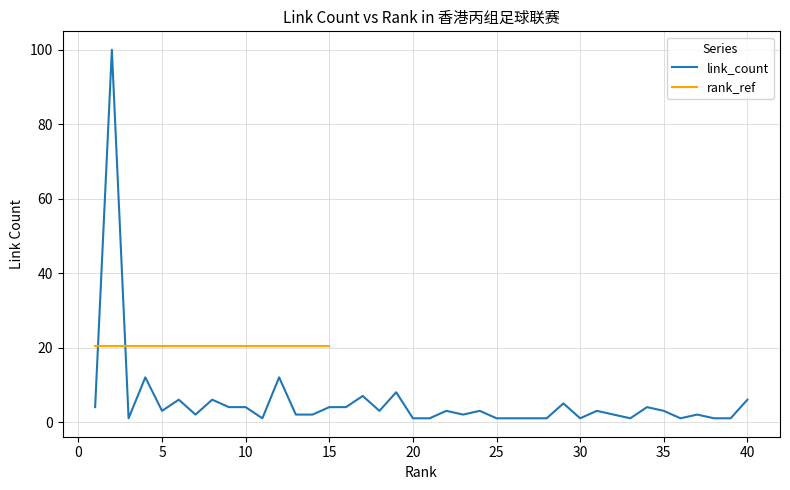

What is the smallest value displayed?

1